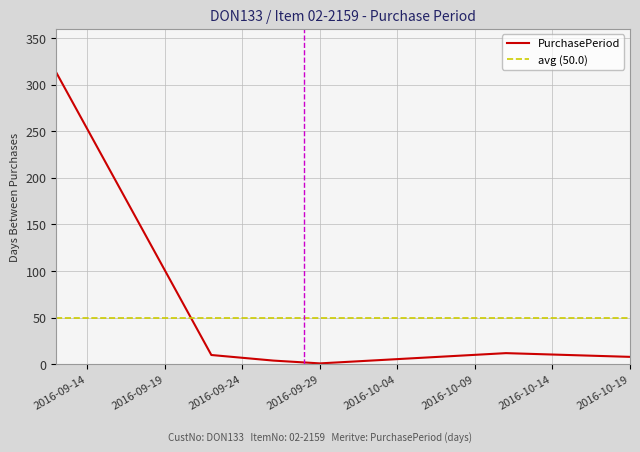

List the labels in order of value, smallest first.

2016-09-29, 2016-09-28, 2016-09-26, 2016-10-19, 2016-09-22, 2016-10-11, 2016-09-12